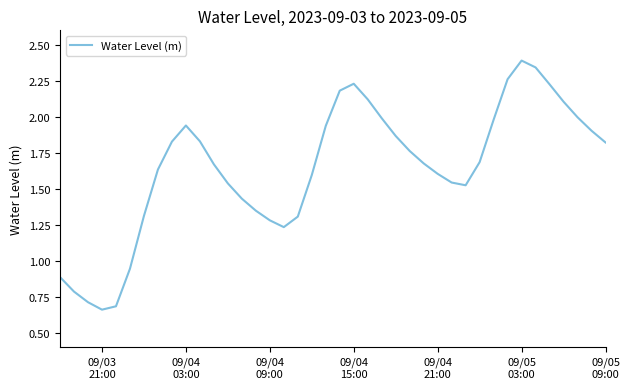

Does the chart display data point markers on the line(s)?

No